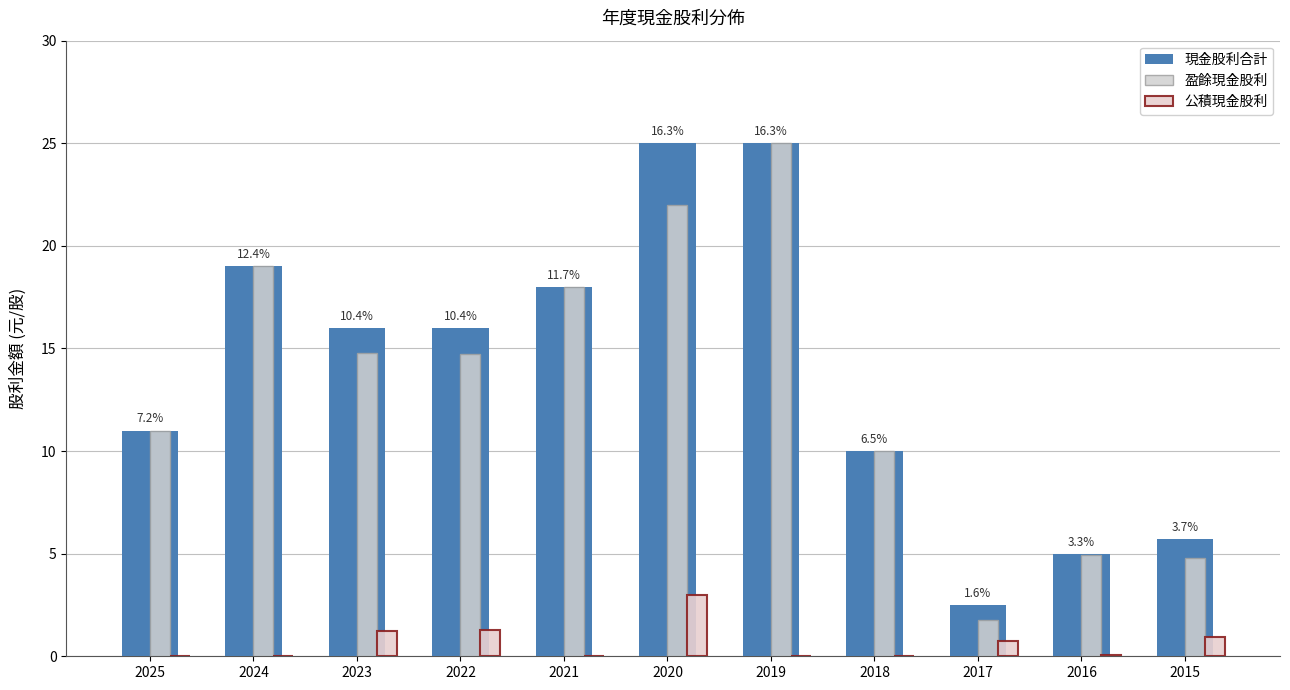

Are the bars horizontal?

No